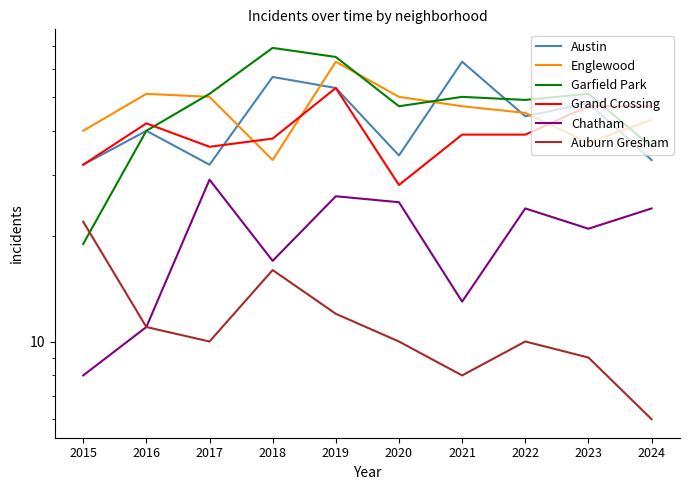

How many lines are shown in the chart?

6